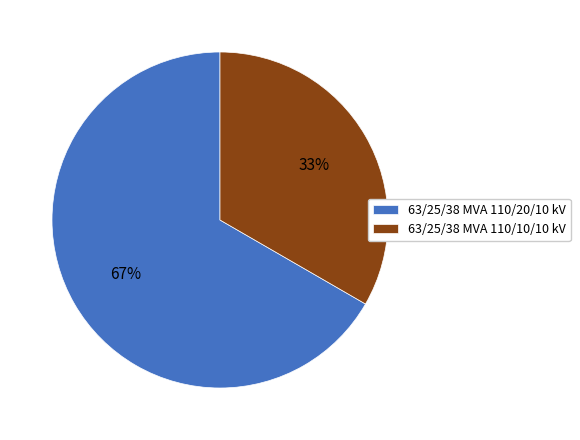

How many slices are in this pie chart?

2